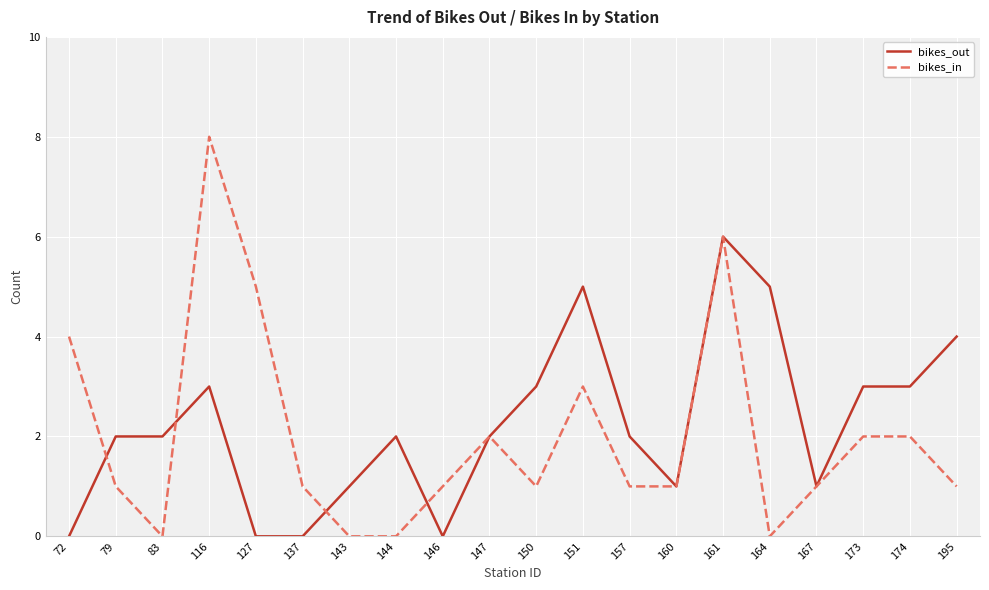

At which category is the sum across all series the highest?

161